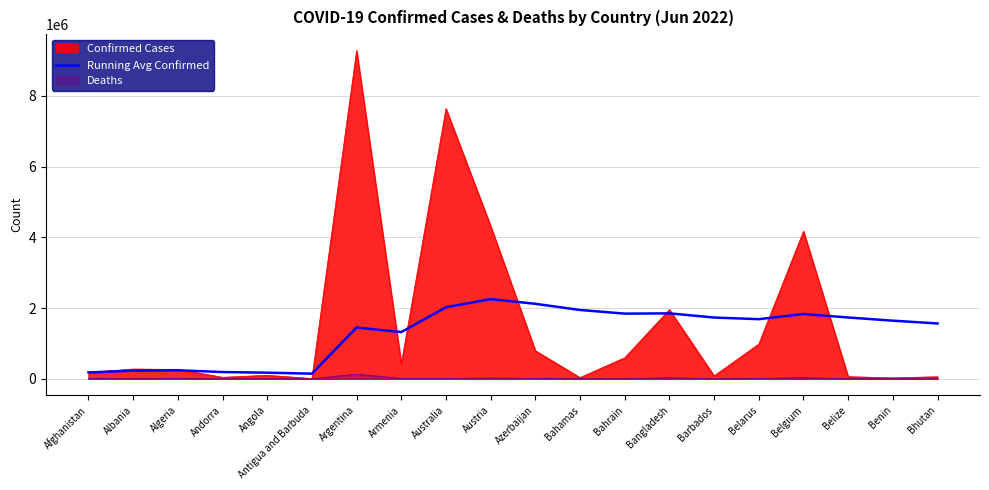

List the series in order of their overall mean, lowest first.

Deaths, Running Avg Confirmed, Confirmed Cases